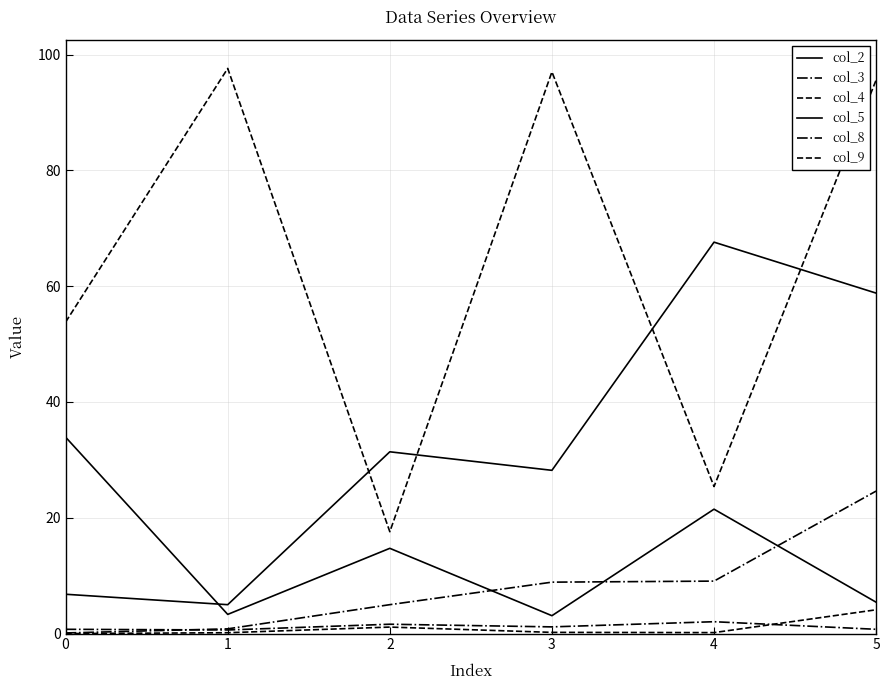

What is the difference between the highest and lowest values at 3?

96.8